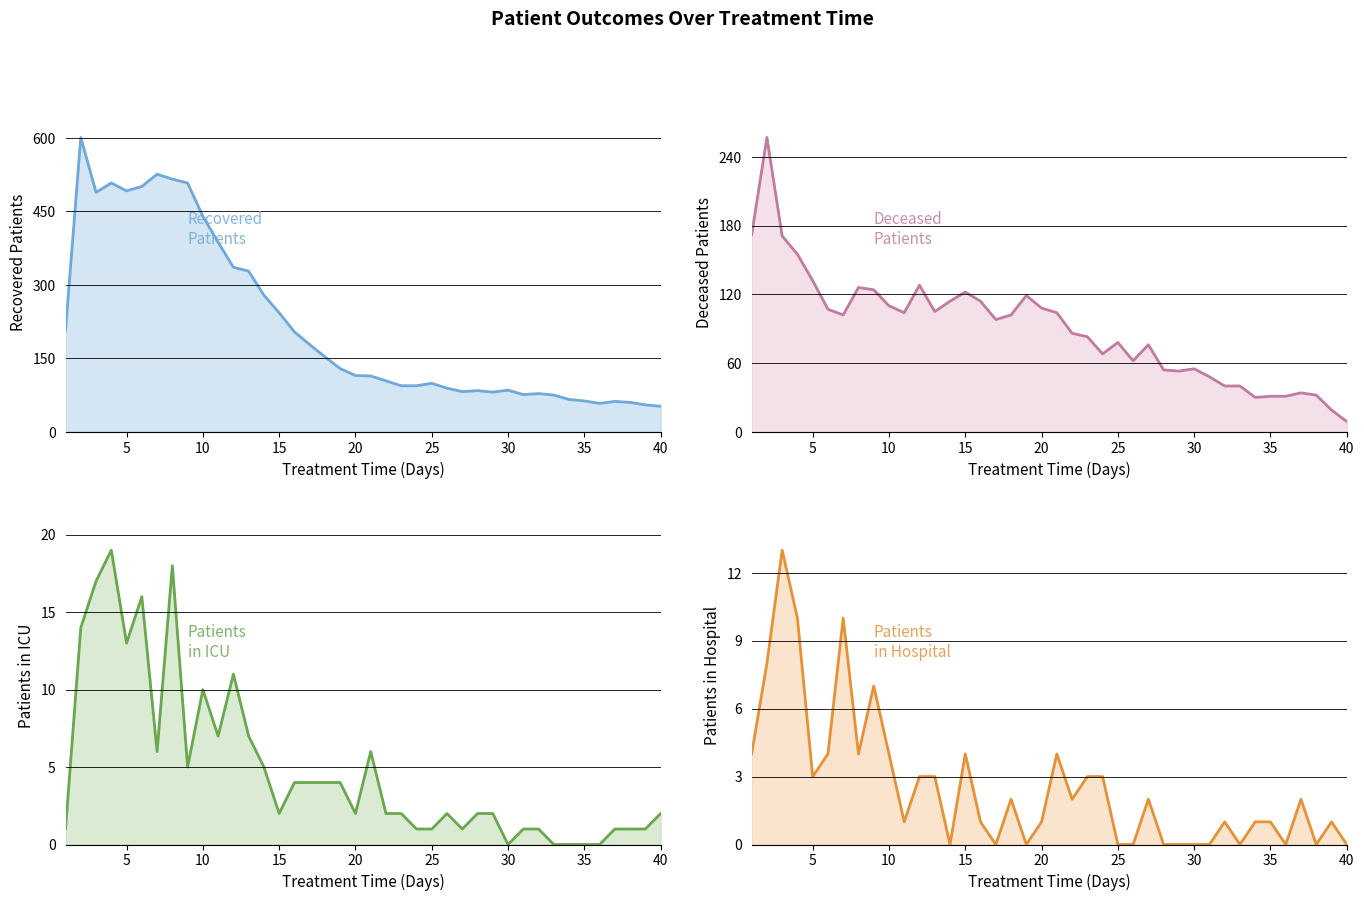

Rank the series by their maximum value, from highest to lowest.

recovered_patients, deceased_patients, patients_in_icu, patients_in_hospital